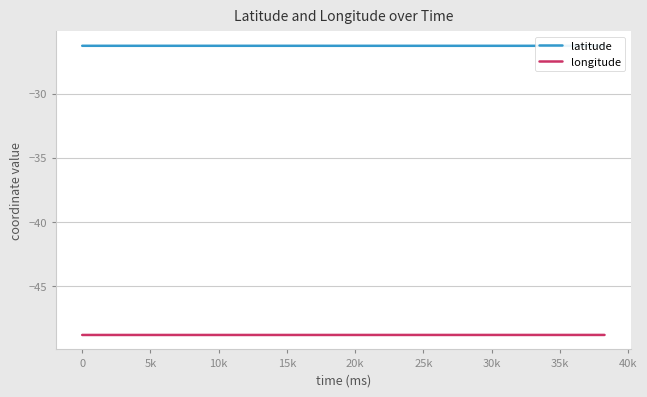

What is the lowest value of the longitude series?

-48.8